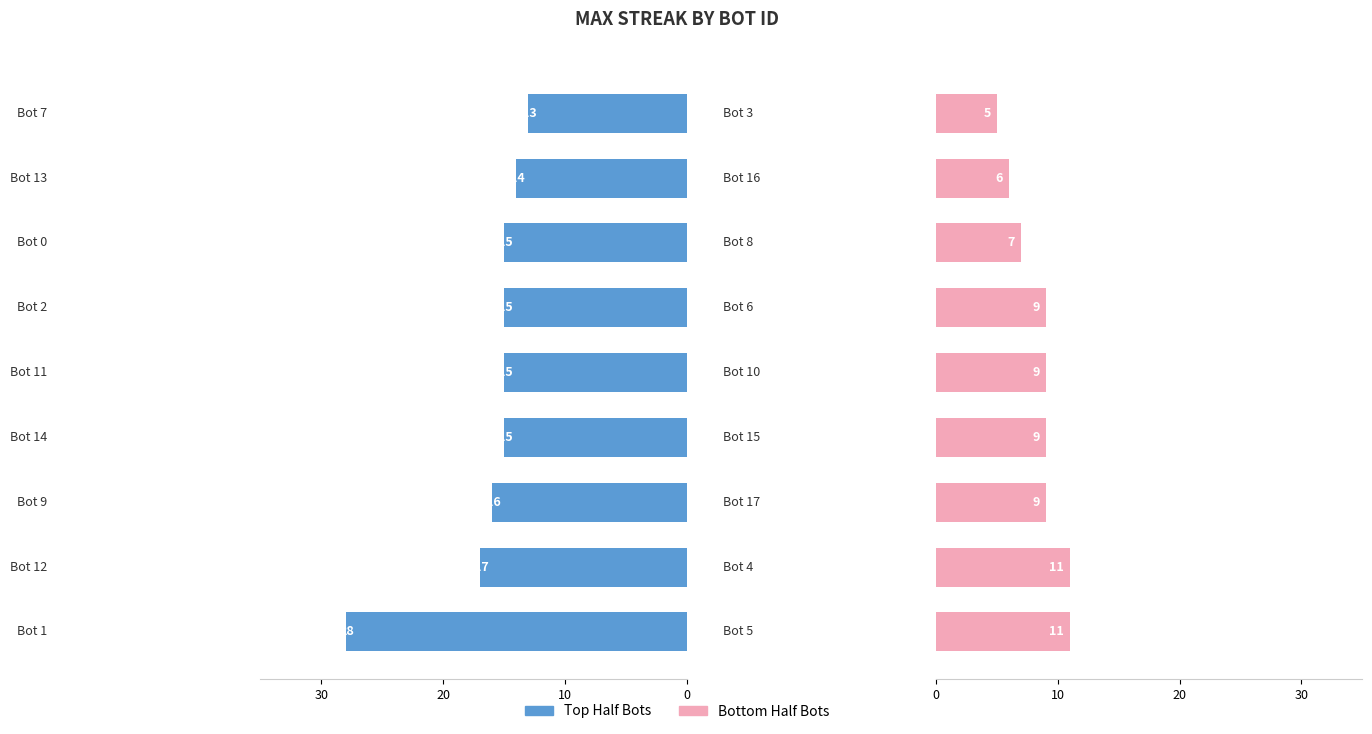

How many series are shown in this chart?

2